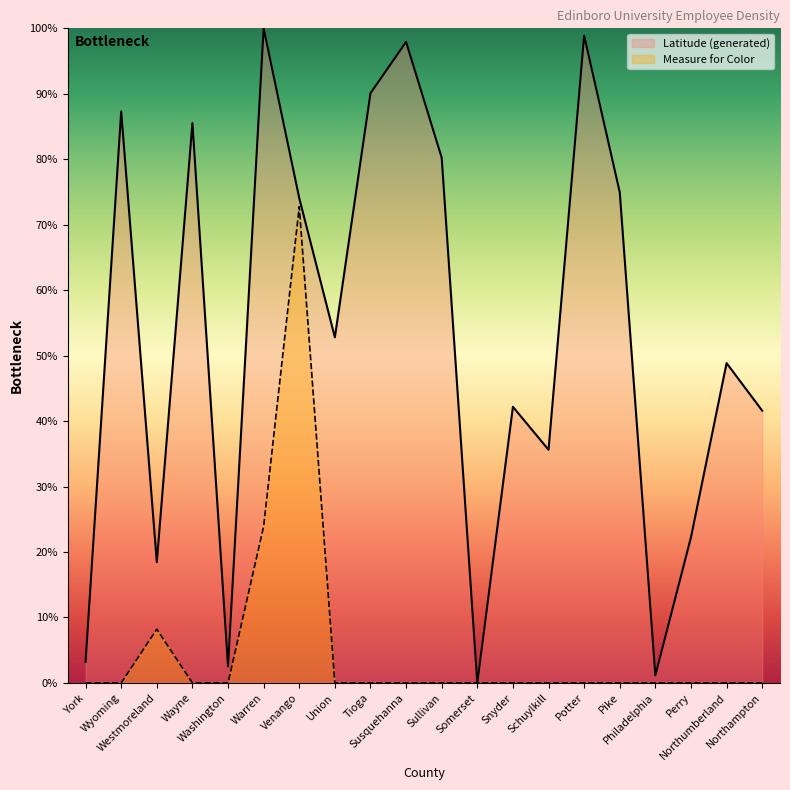

Between Westmoreland and Union, which series saw the biggest shift?

Latitude (generated)